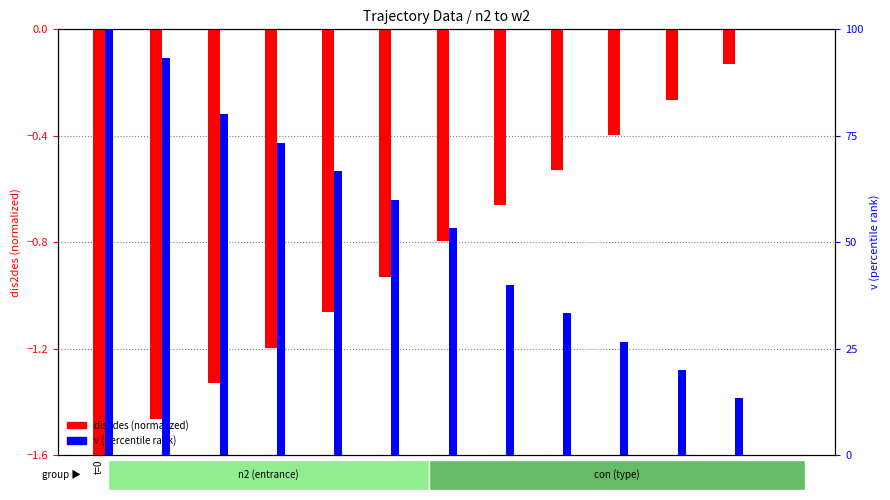

Which series has the largest total across all categories?

v (pct rank)